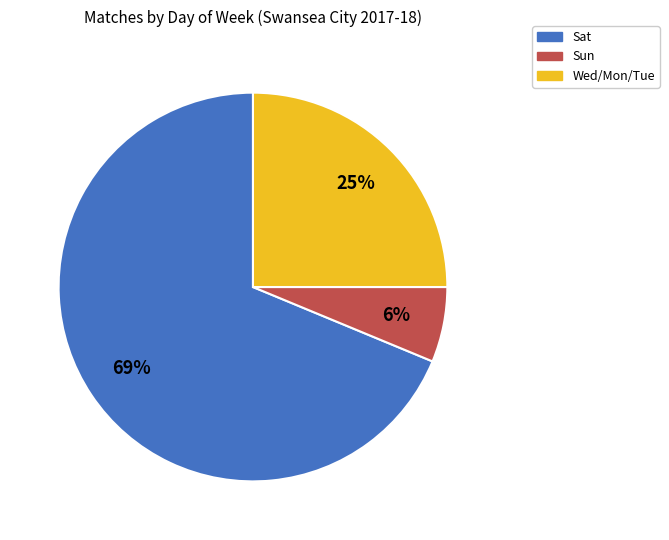

Which slice is the largest?

Sat